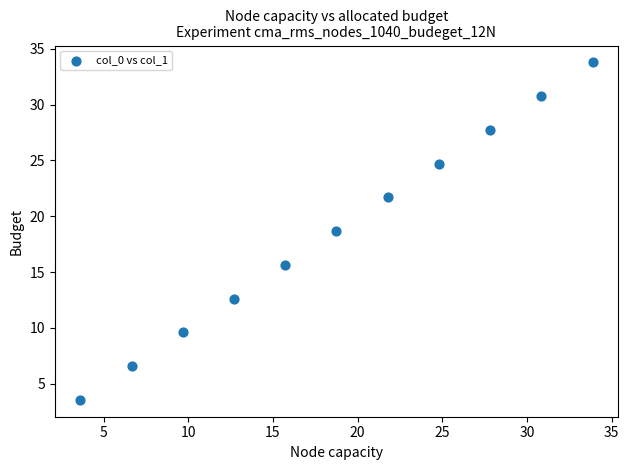

What is the range of X values (max minus min)?

30.3